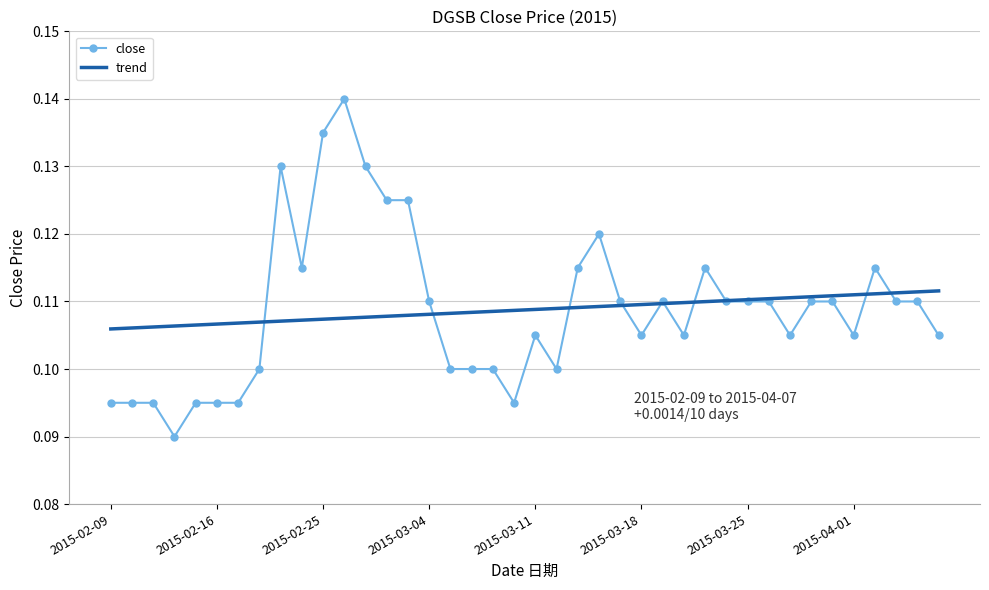

True or false: close has more than 0 interior local peaks.

True